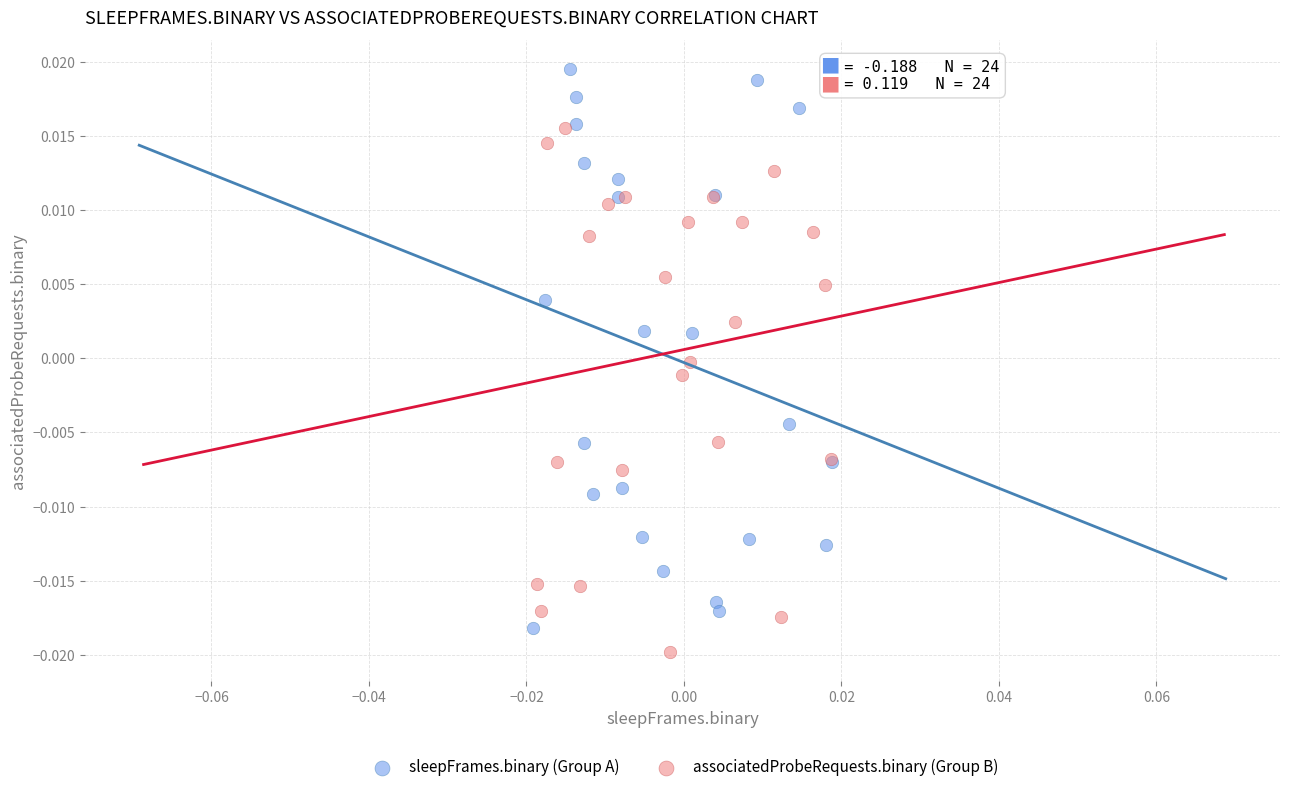

Which series contains the highest Y value?

sleepFrames.binary (Group A)